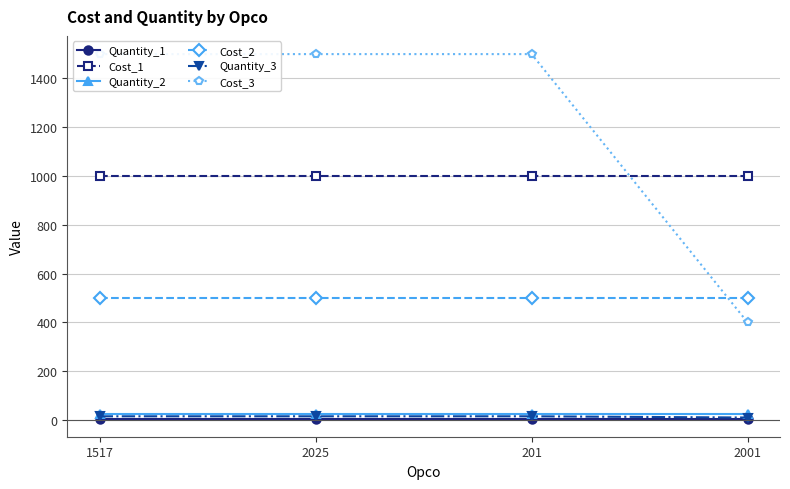

What is the difference between the highest and lowest values at 201?

1494